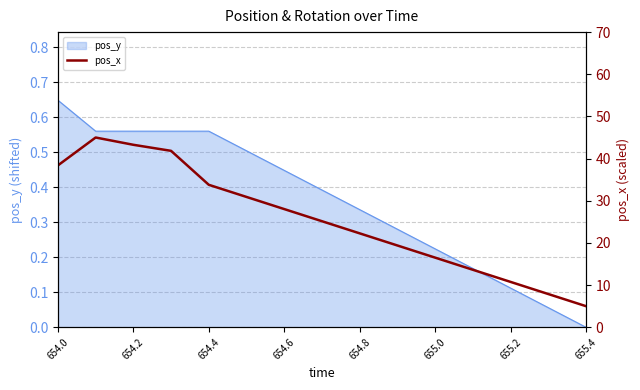

At which label does pos_y reach its minimum?

655.4